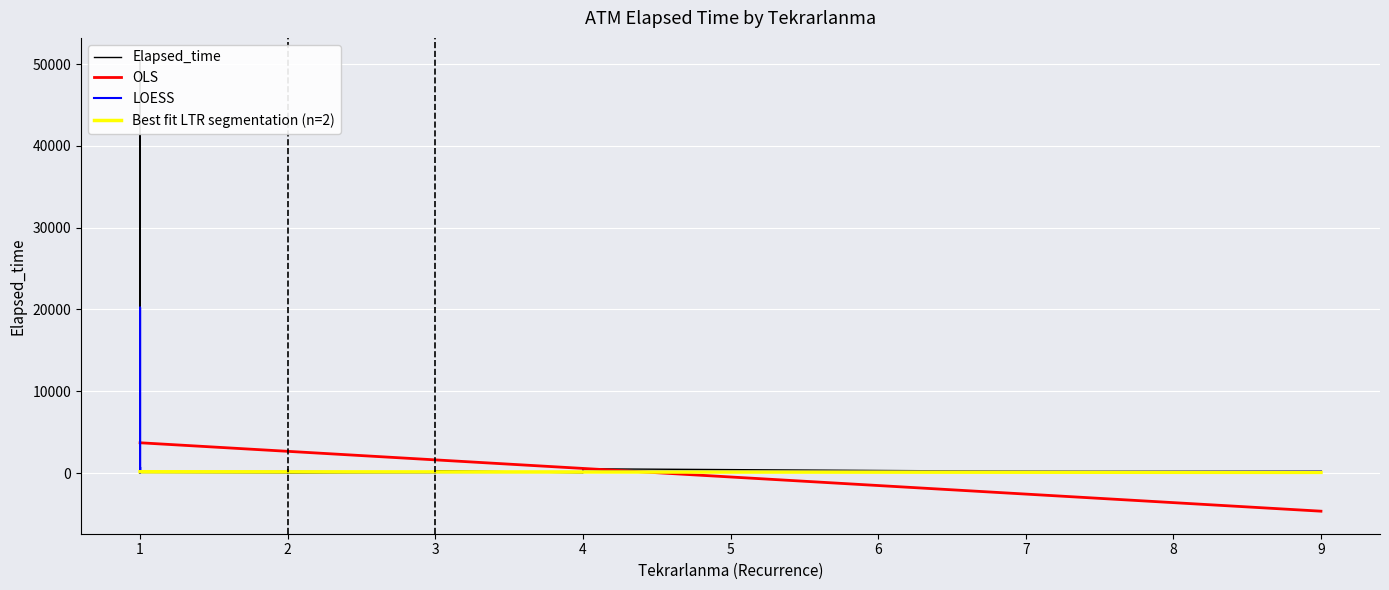

What is the value of the 29th point from the left?

20